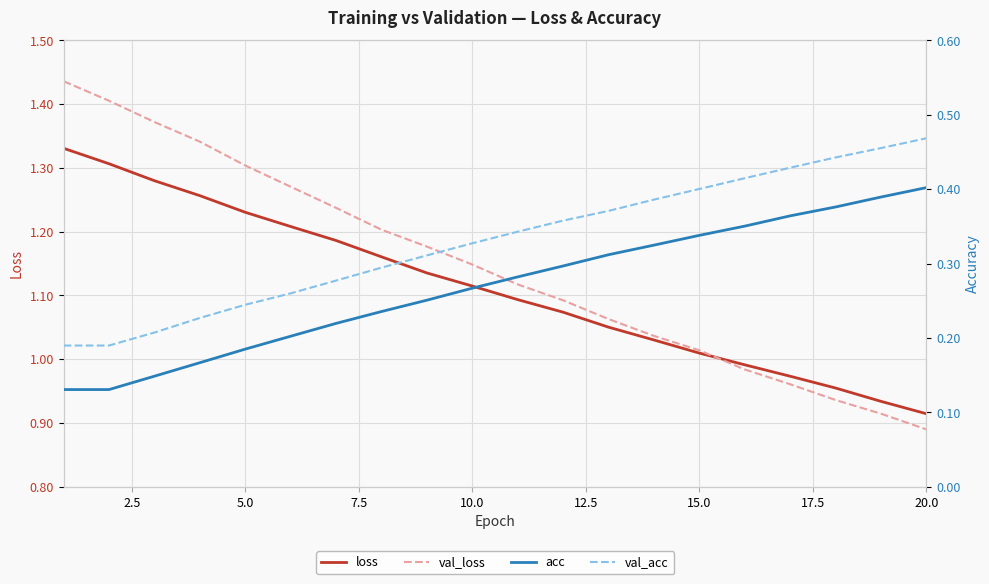

Count the number of categories in the chart.

20